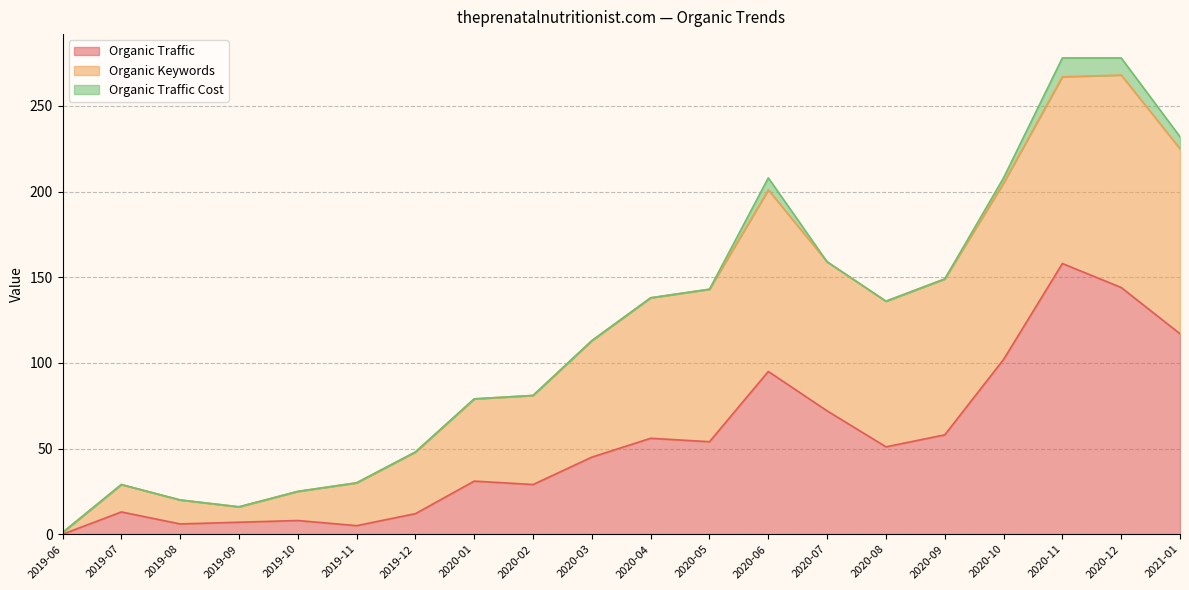

True or false: Organic Traffic and Organic Traffic Cost cross at least once.

False